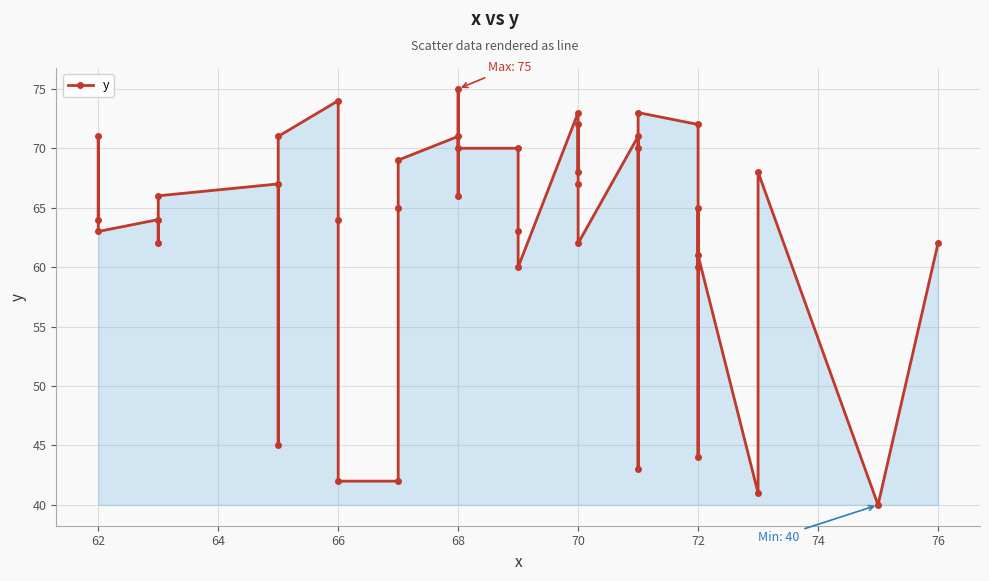

What is the value of the 33rd point from the left?

44